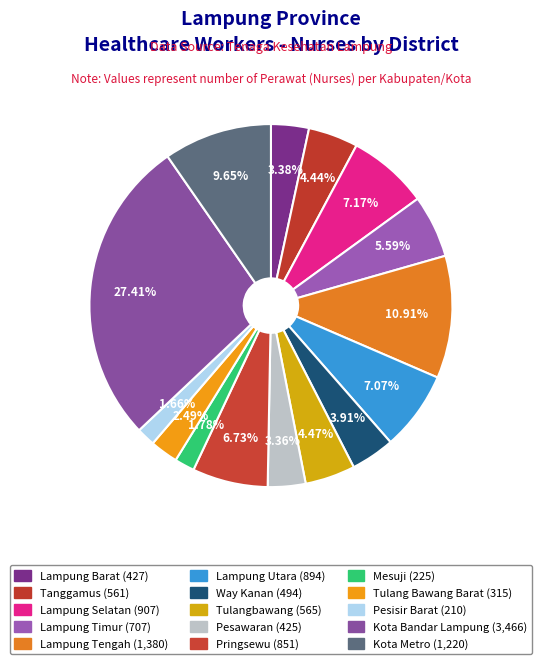

To the nearest percent, what portion does Tanggamus represent?

4%